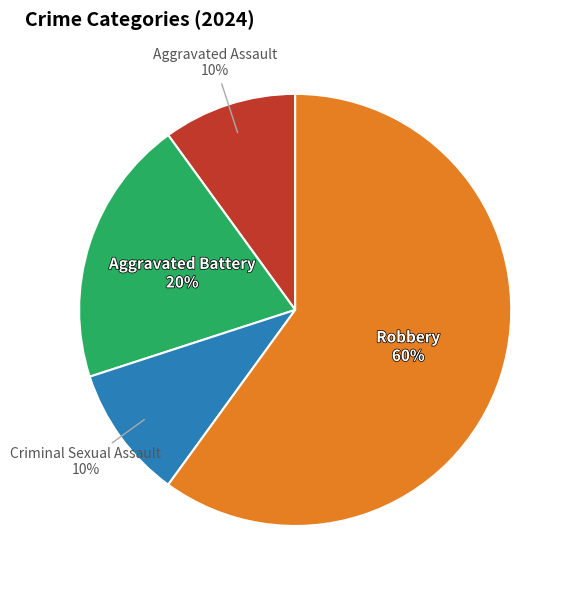

Is there any slice that represents more than half of the pie?

Yes